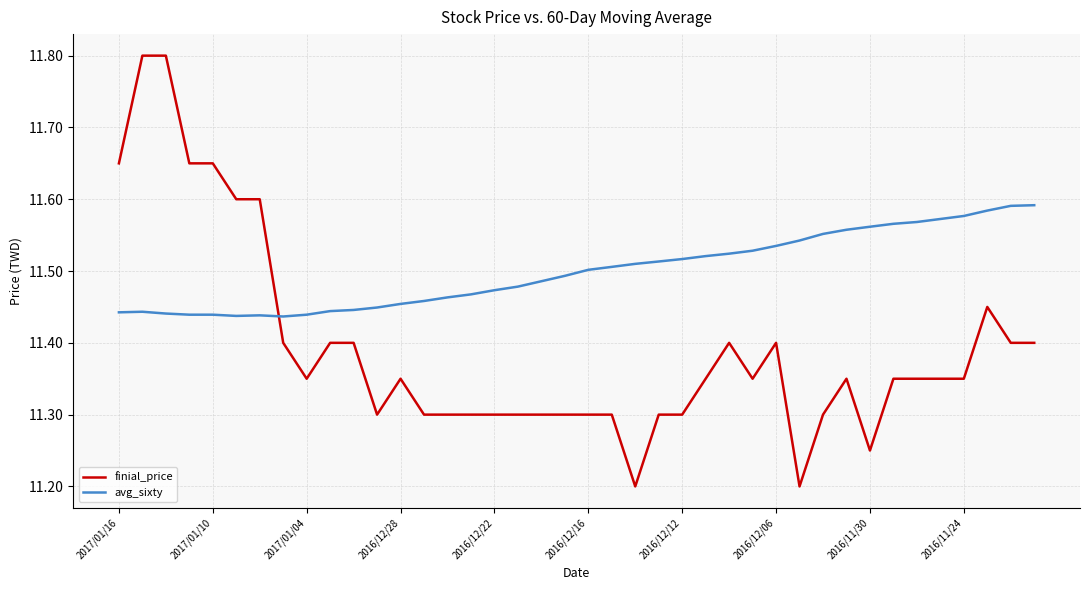

What is the difference between the maximum and minimum values in the finial_price series?

0.6